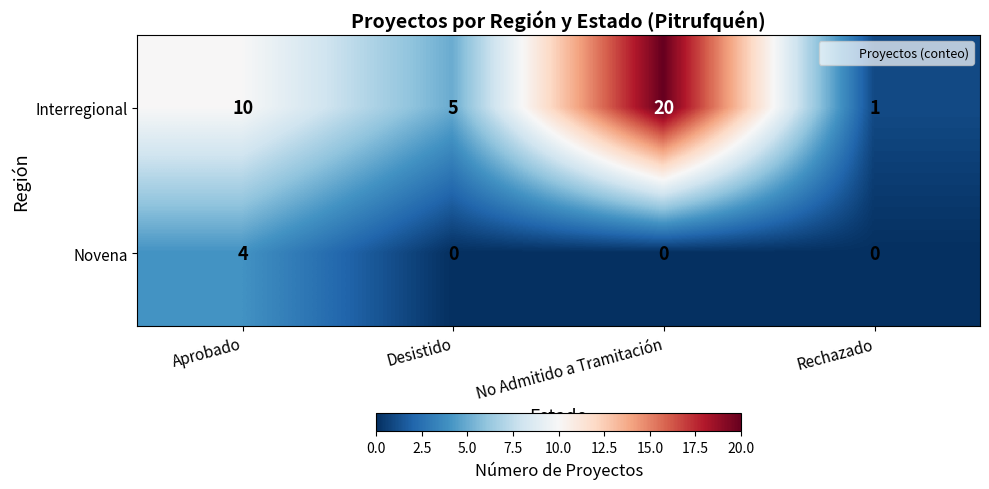

List the series in order of their overall mean, lowest first.

Novena, Interregional